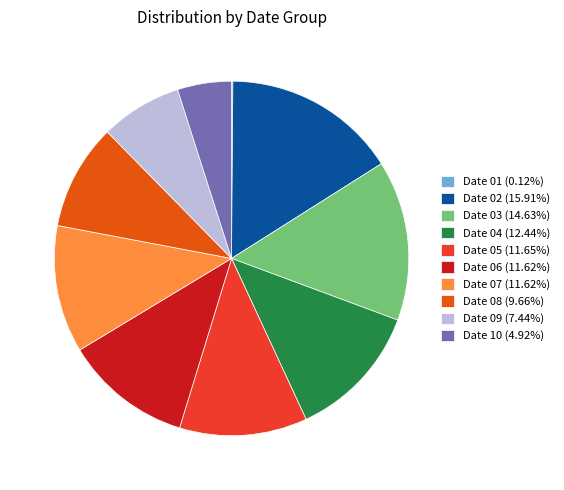

Is there a majority slice in this chart?

No